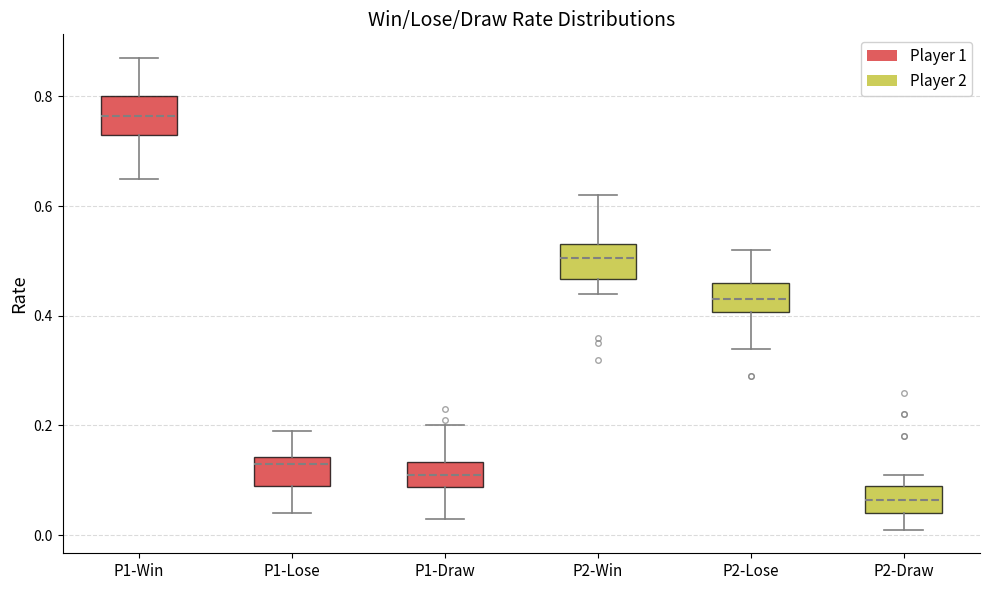

Which box's median line is the lowest?

P2-Draw